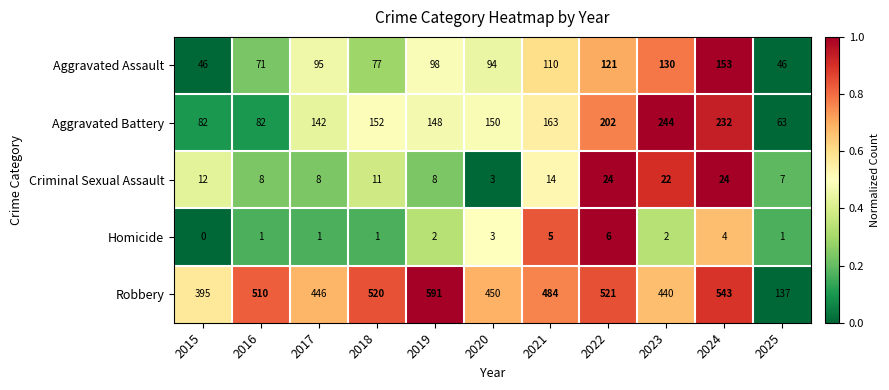

At which label does Homicide reach its peak?

2022